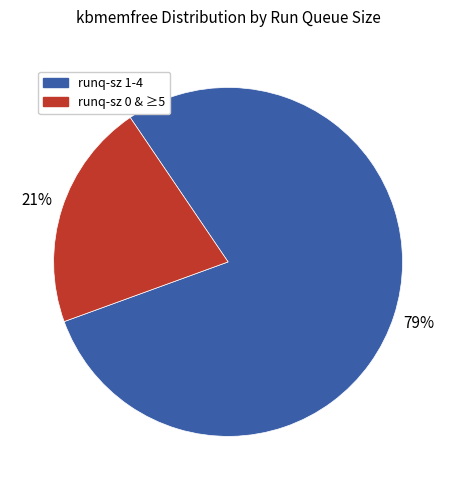

To the nearest percent, what is the difference between the largest and smallest slice percentages?

58%